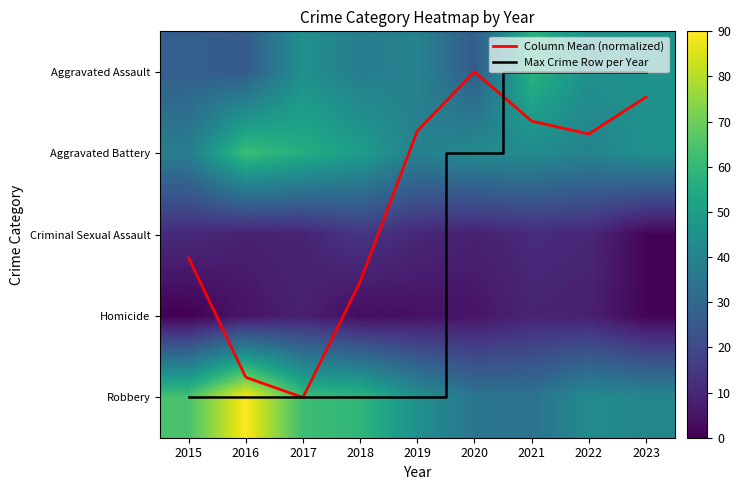

What value does the Criminal Sexual Assault series have at 2015?

11